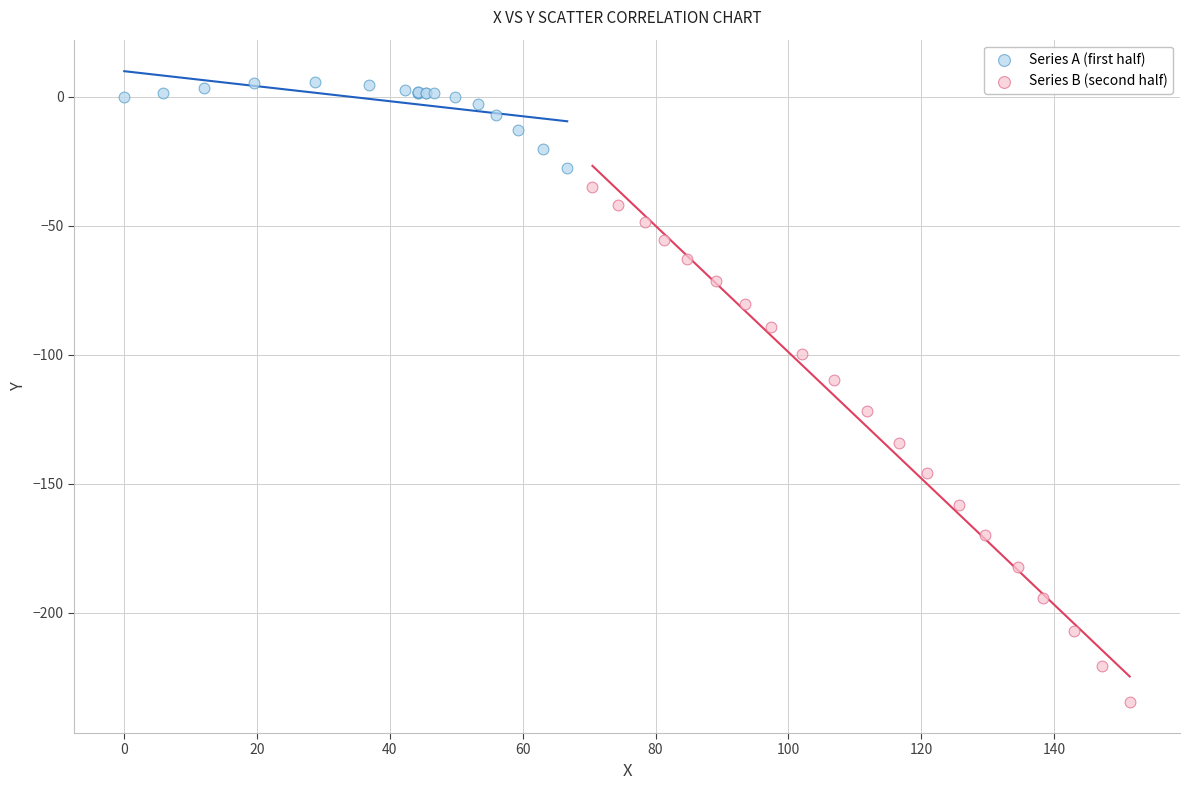

Which series has the widest spread of Y values?

Series B (second half)